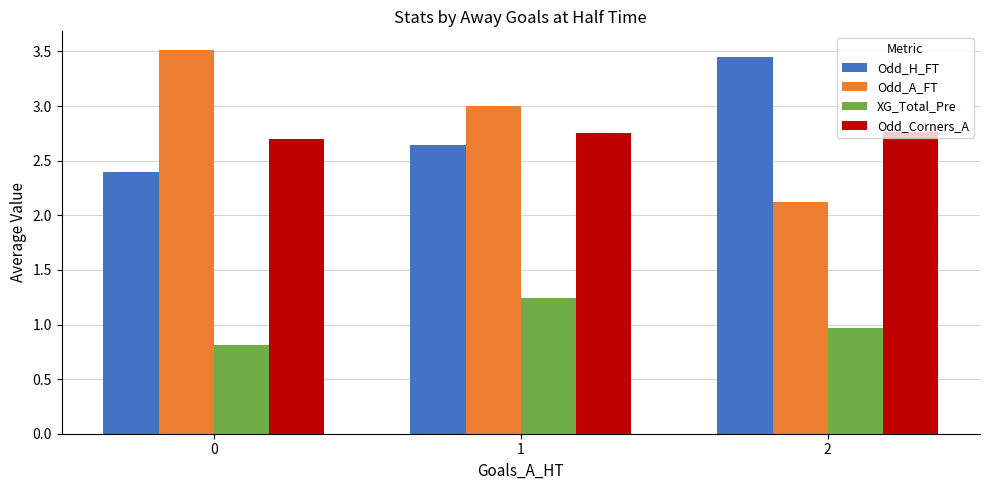

What is the value of the Odd_H_FT bar at the 1st from the left?

2.4